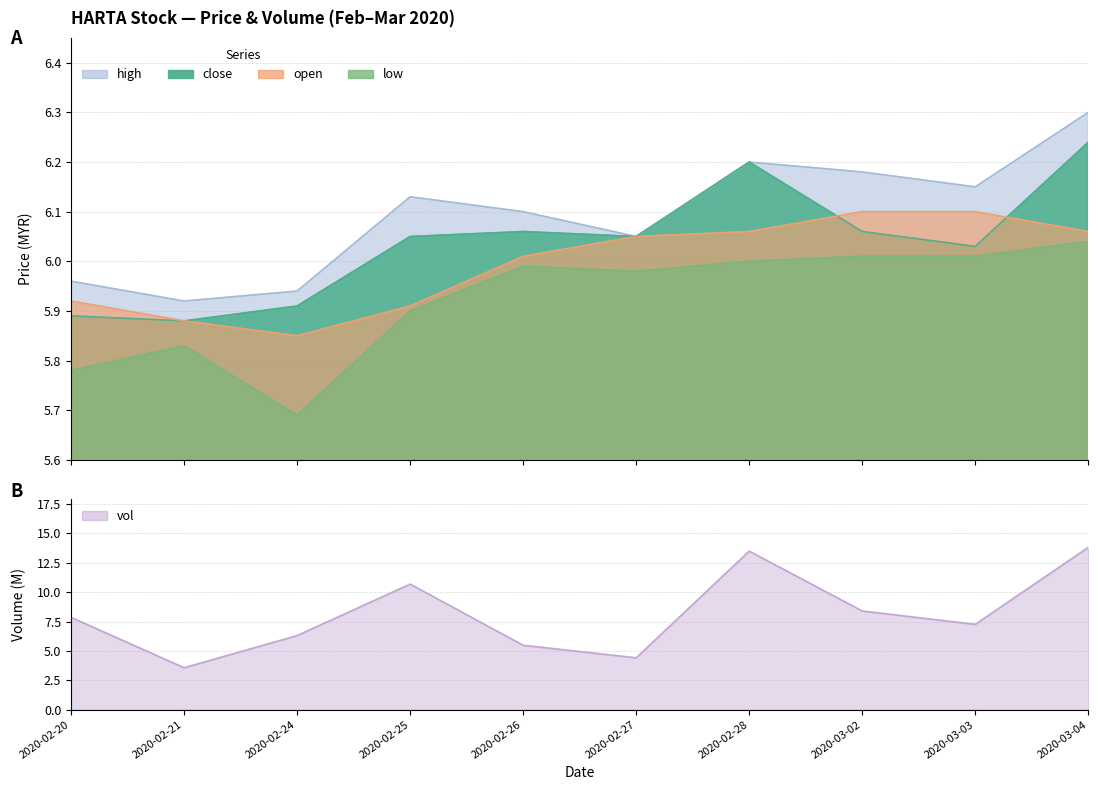

What is the label of the 10th point from the left?

2020-03-04